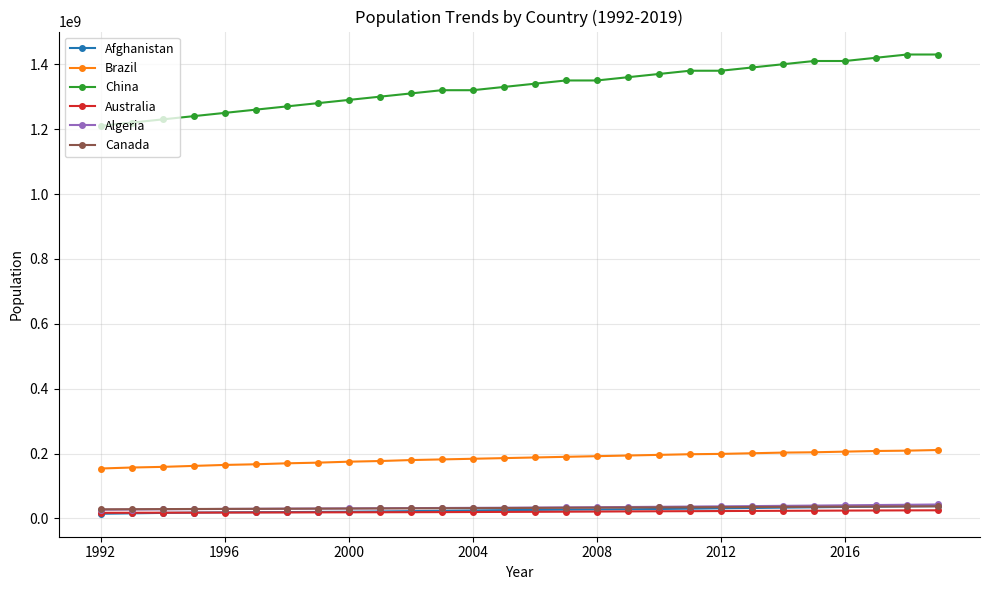

Is this an area chart (filled region under the line)?

No